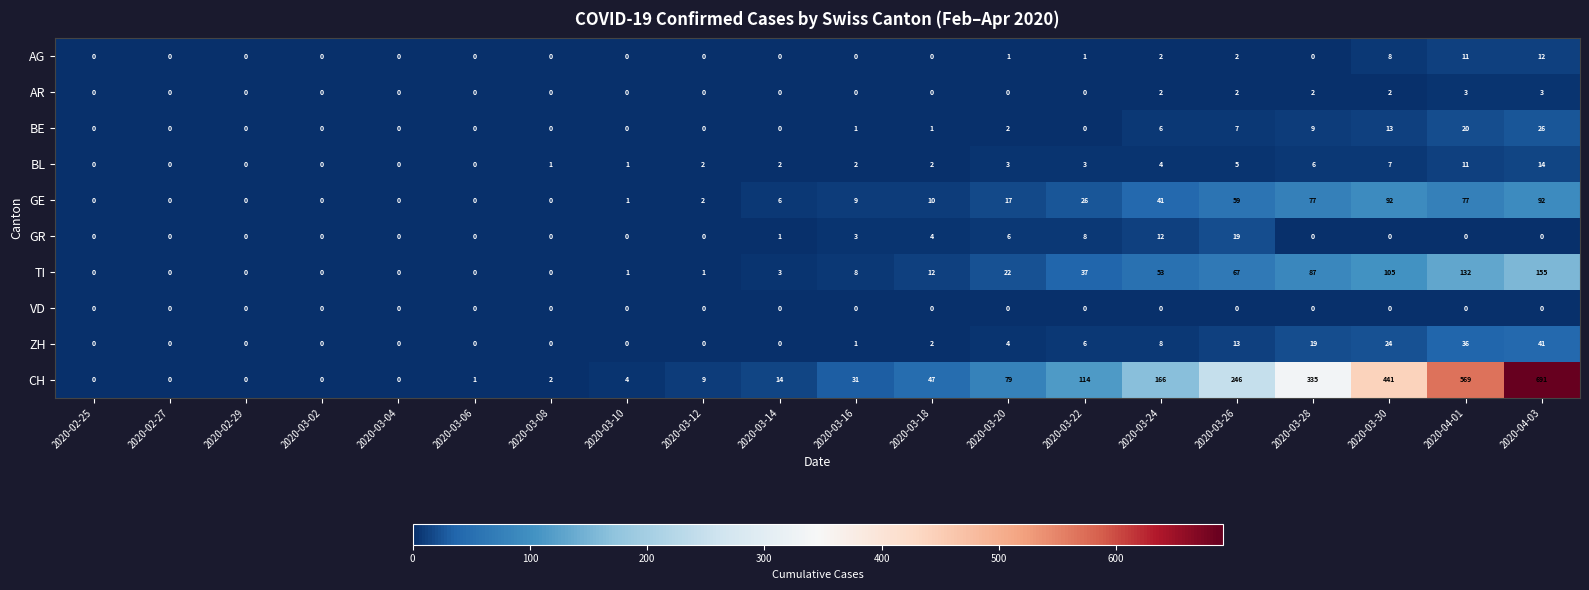

True or false: CH has a value of 2 at 2020-03-08.

True